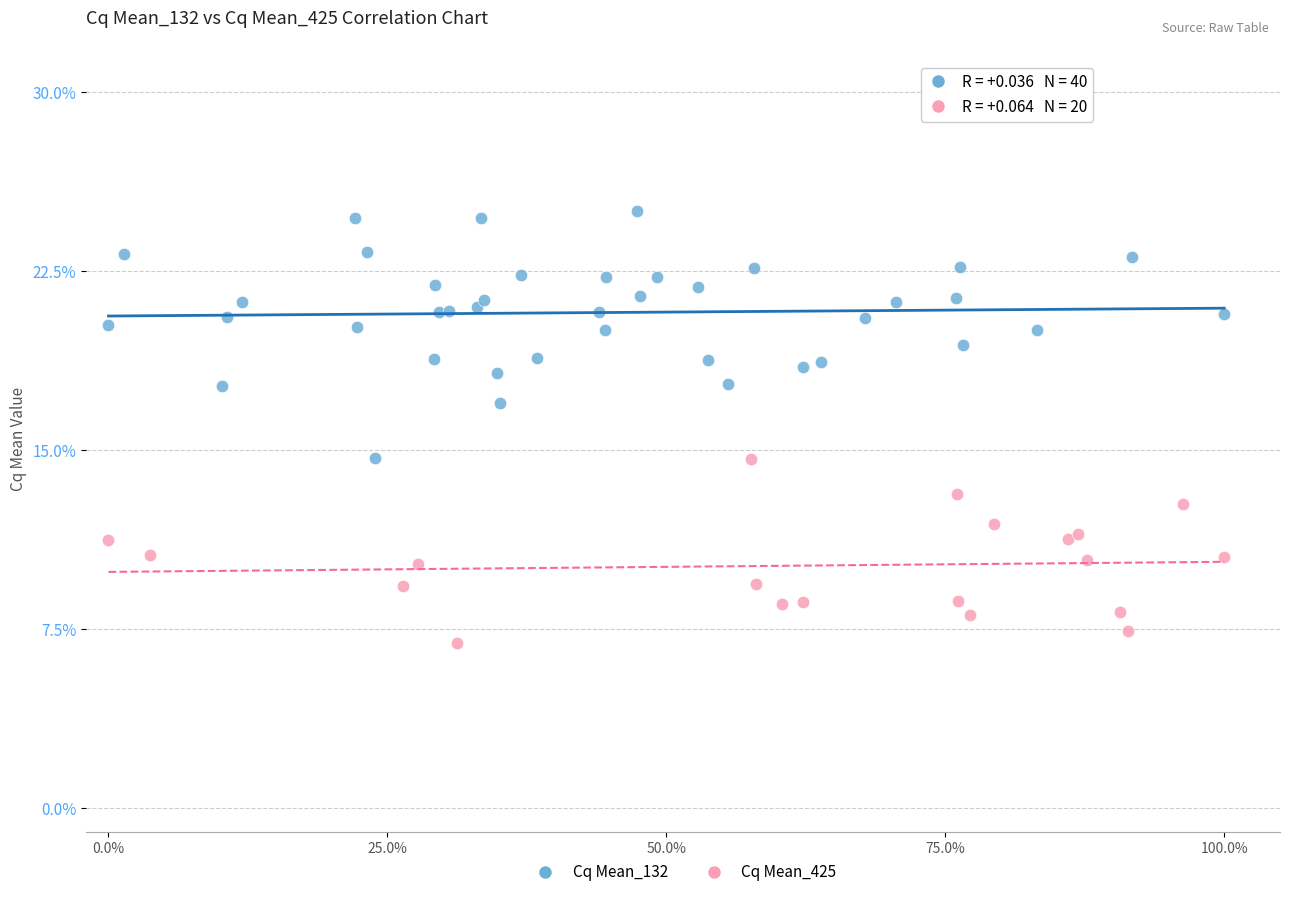

Which series has the largest Y range (max minus min)?

Cq Mean_132